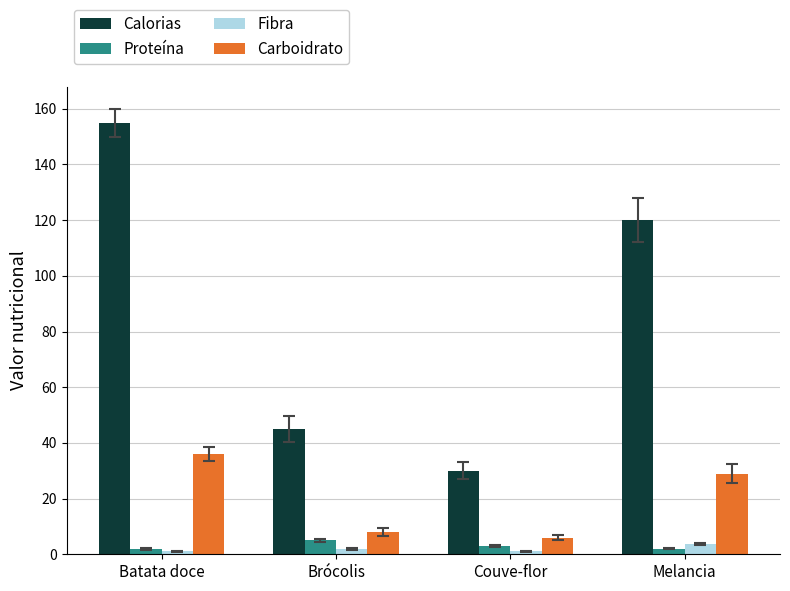

Reading left to right, extract all data points from this chart.

Calorias: Batata doce=155.0	Brócolis=45.0	Couve-flor=30.0	Melancia=120.0
Proteína: Batata doce=2.0	Brócolis=5.0	Couve-flor=3.0	Melancia=2.0
Fibra: Batata doce=1.0	Brócolis=1.9	Couve-flor=1.0	Melancia=3.6
Carboidrato: Batata doce=36.0	Brócolis=8.0	Couve-flor=6.0	Melancia=29.0